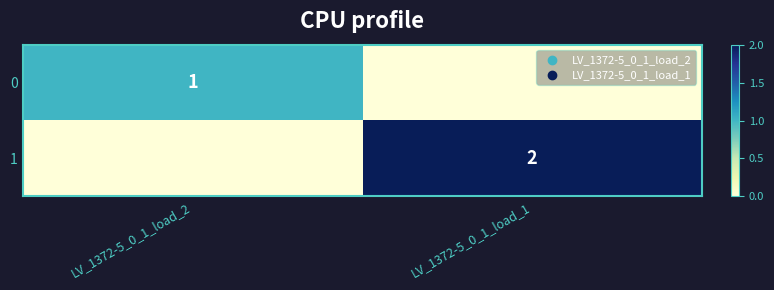

True or false: 0 has a value of 1 at LV_1372-5_0_1_load_2.

True